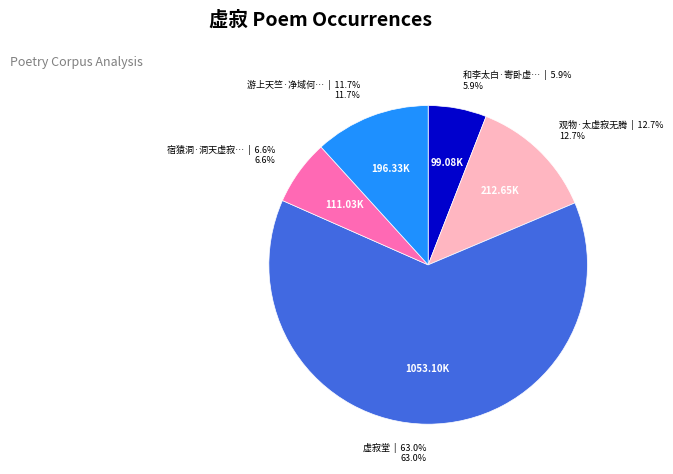

Does any single category account for the majority?

Yes